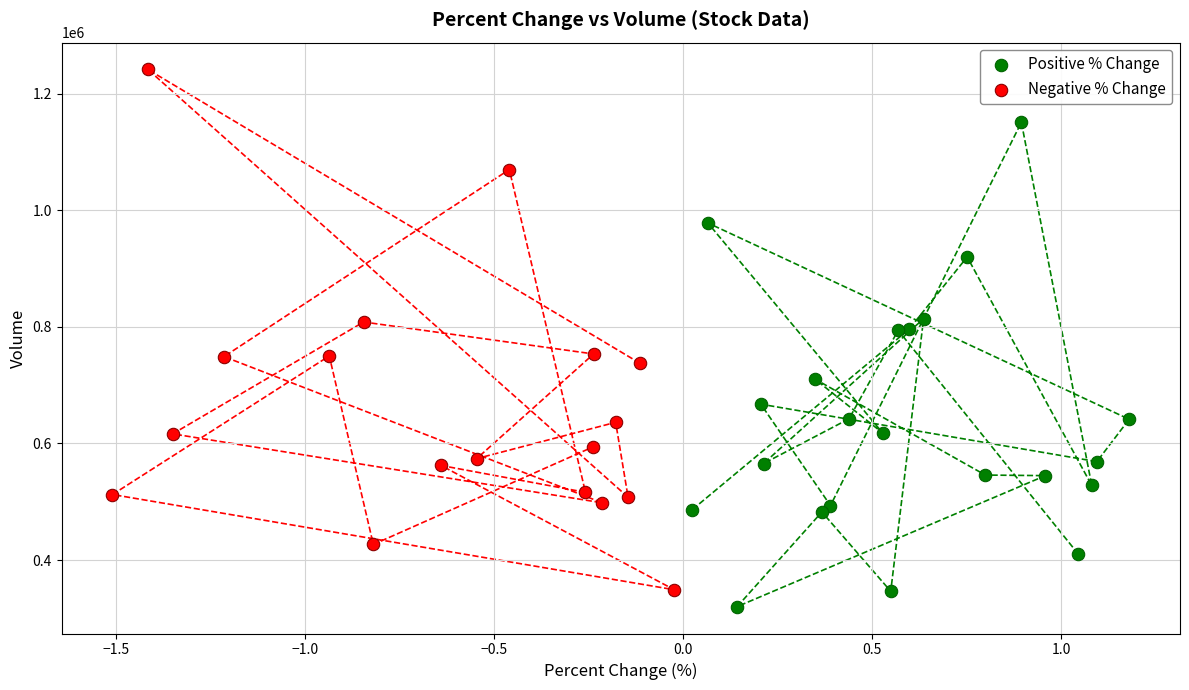

Which series reaches the minimum Y coordinate?

Positive % Change